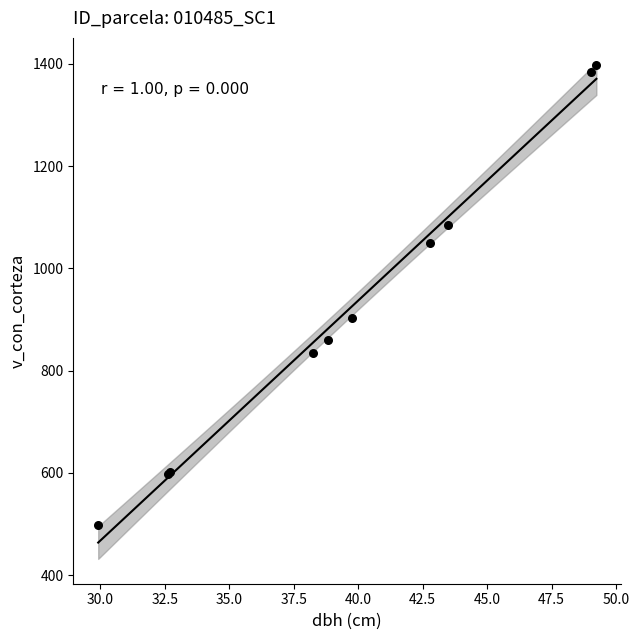

What Y value in the scatter plot is closest to 947?

903.6